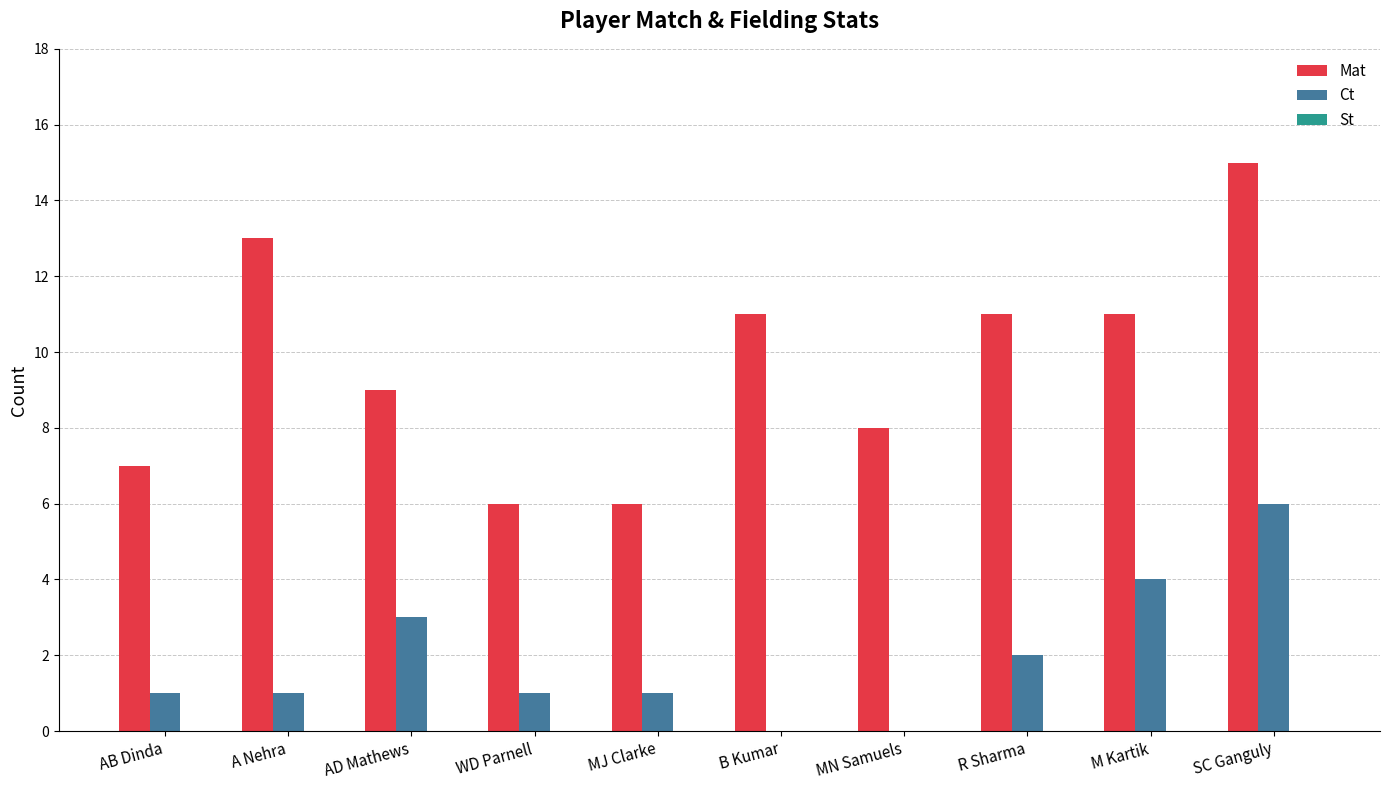

What is the sum of all Ct values?

19